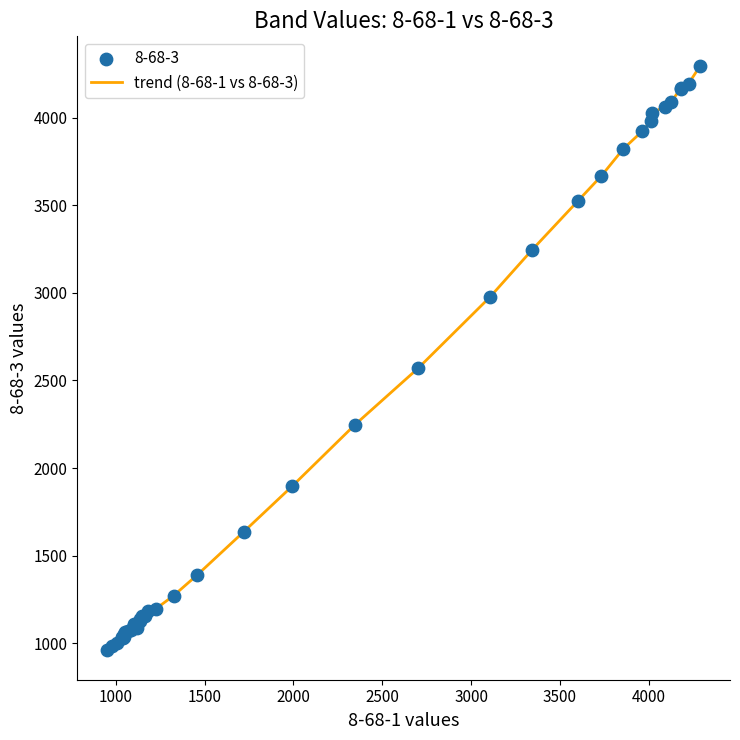

What is the minimum value shown in the chart?

958.6